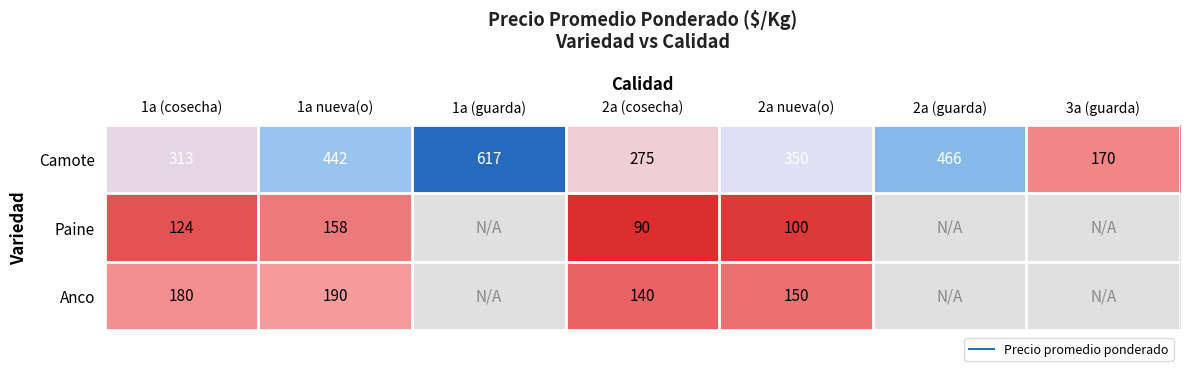

Rank the categories by Anco value from lowest to highest.

1a (guarda), 2a (guarda), 3a (guarda), 2a (cosecha), 2a nueva(o), 1a (cosecha), 1a nueva(o)